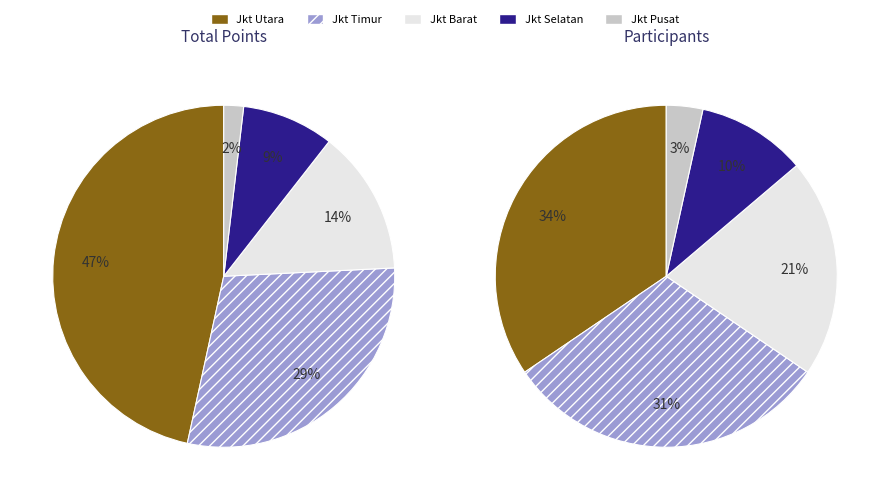

Does KOTA JAKARTA BARAT represent more than half of the total?

No